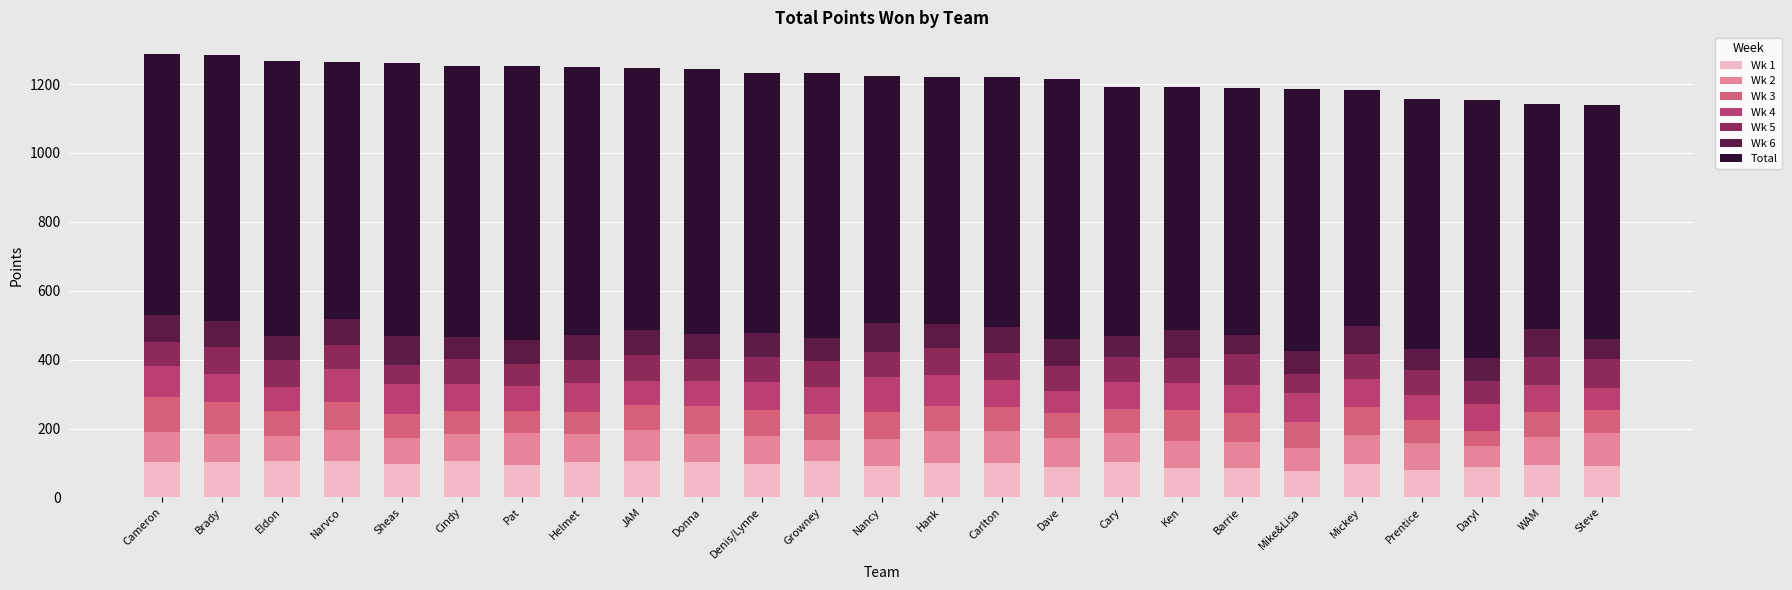

What is the minimum value for Wk 1?

76